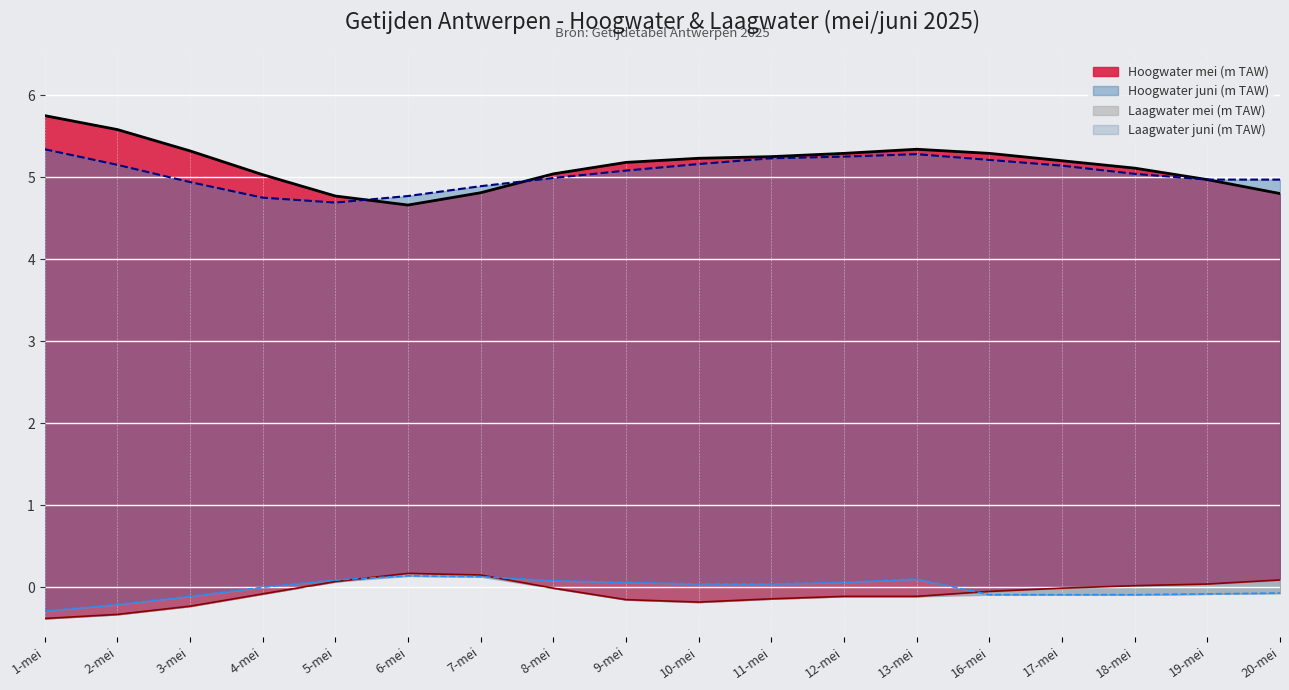

What is the difference between the second highest and second lowest values in the Hoogwater juni (m TAW) series?

0.5